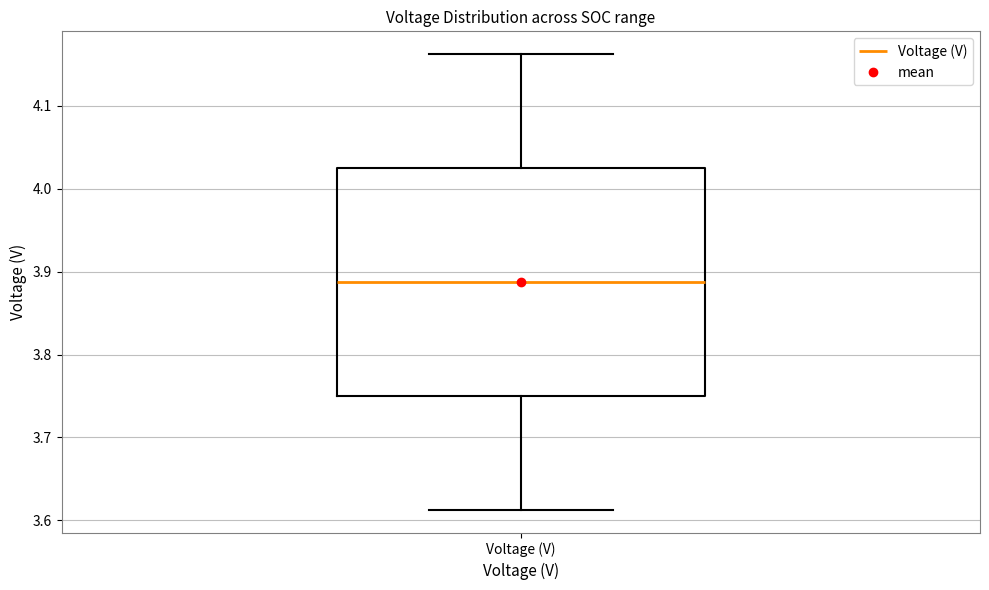

Where does the upper whisker of the box for Voltage (V) end on the y-axis? The values are not printed on the chart, so give them approximately, as read against the axis.

4.16